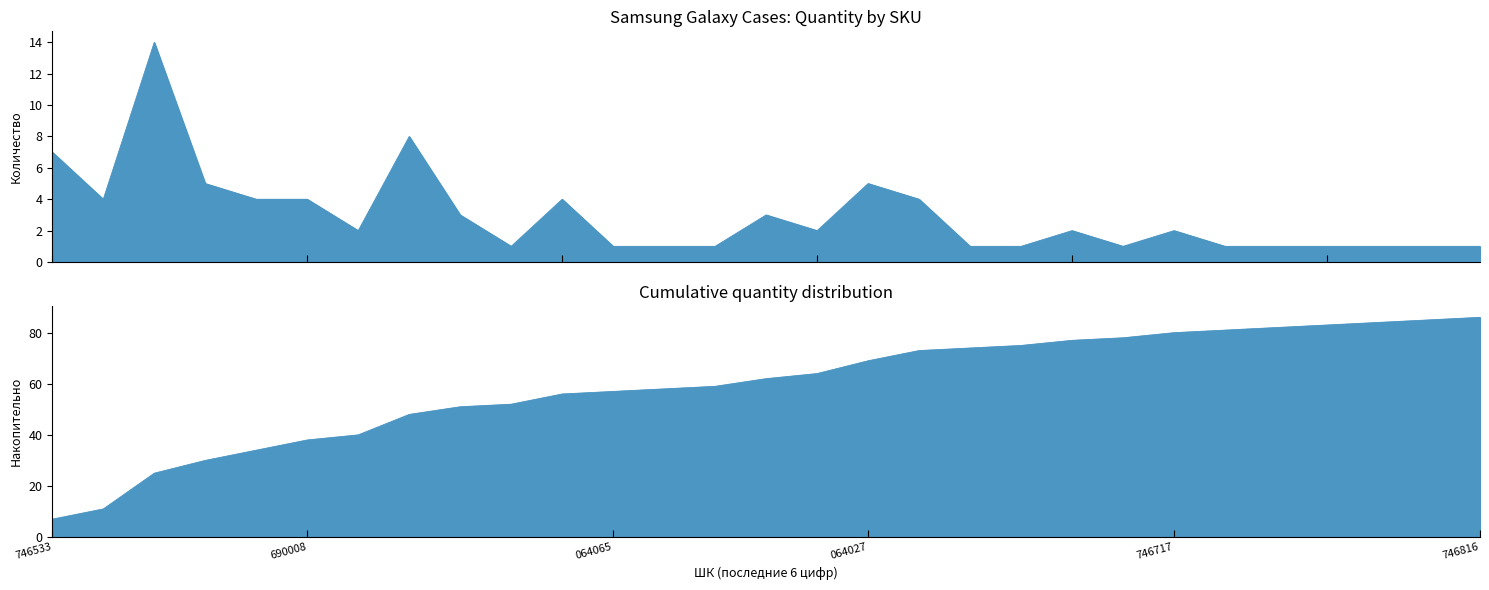

Count the number of values greater than 2.

12